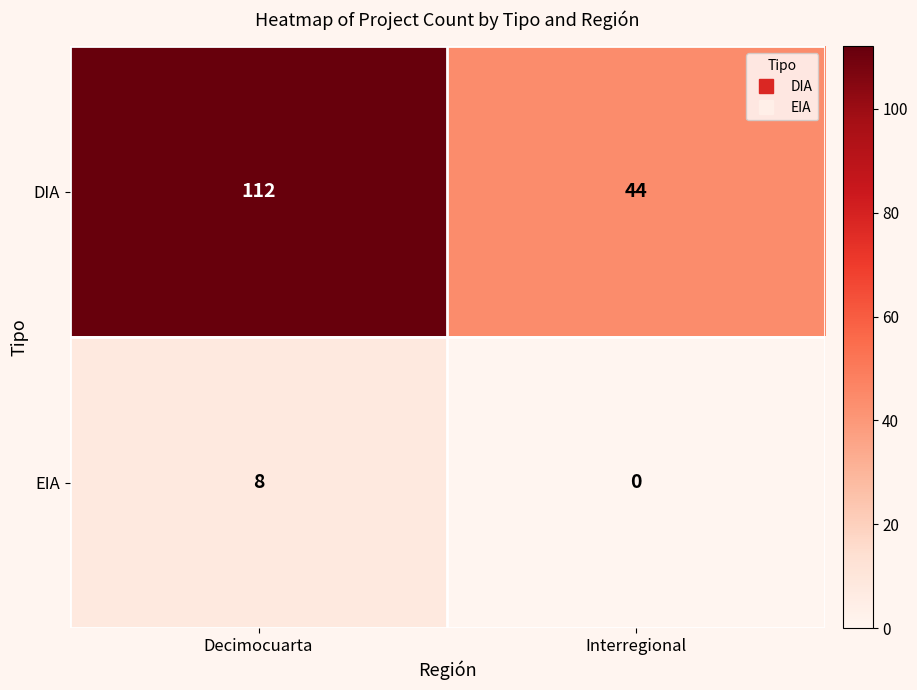

What is the spread (max minus min) of values at Decimocuarta?

104